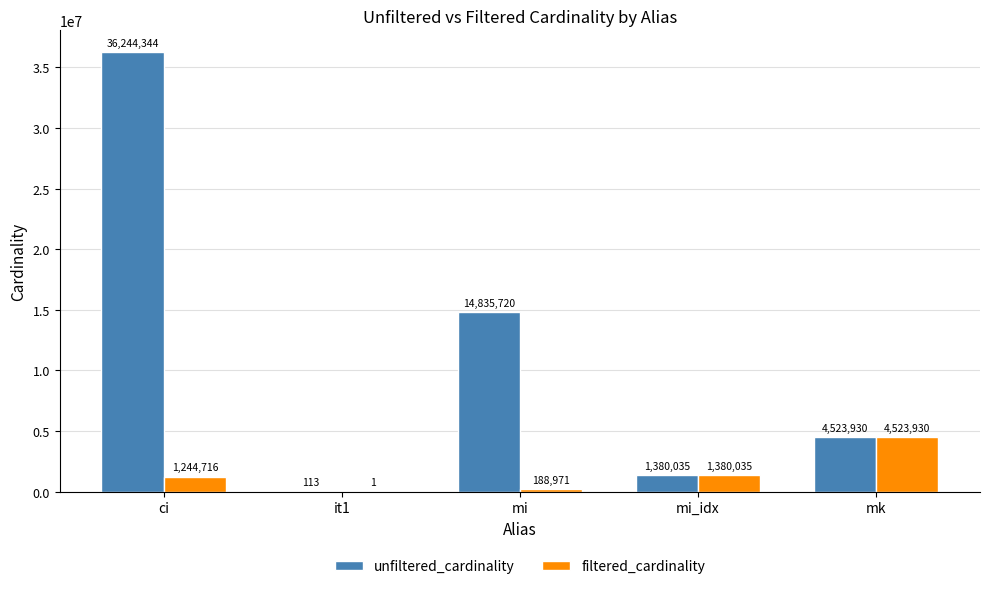

How many groups of bars are there?

5